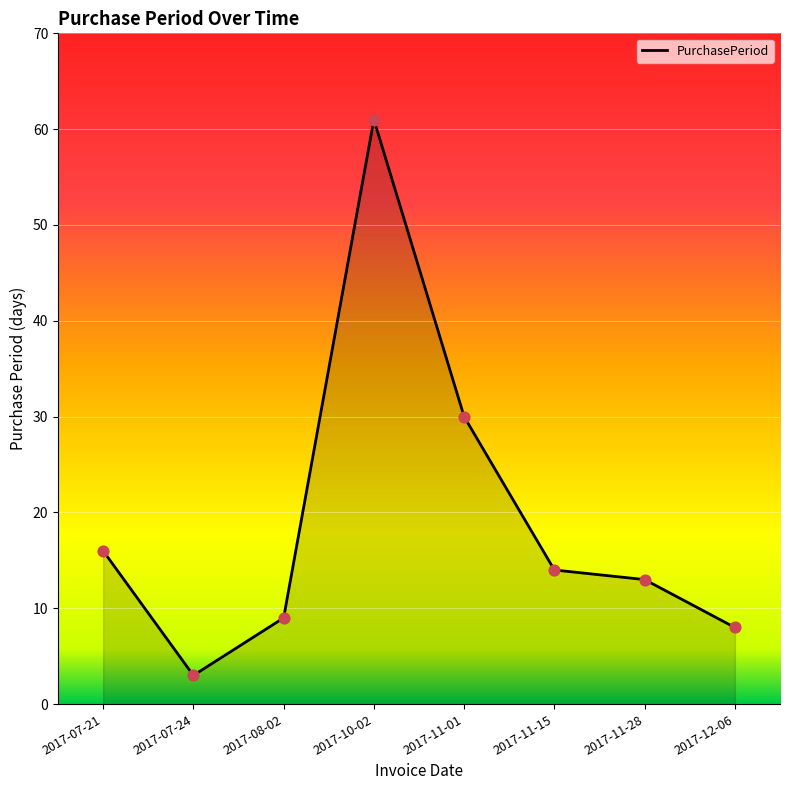

What is the ratio of the value at 2017-10-02 to the value at 2017-11-15?

4.4